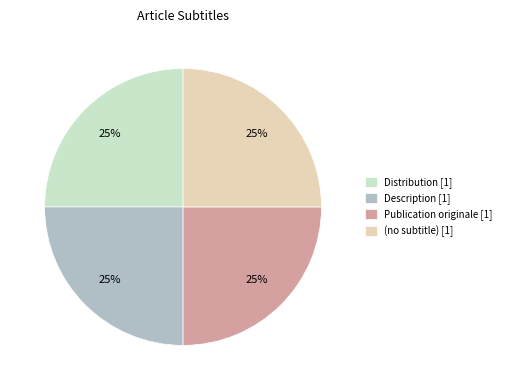

To the nearest percent, what is the combined percentage of Description [1] and Publication originale [1]?

50%